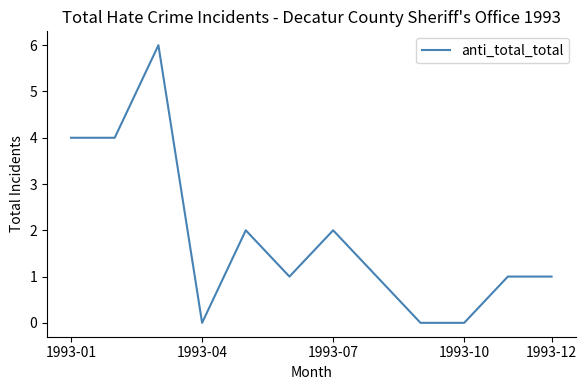

What is the greatest value displayed?

6